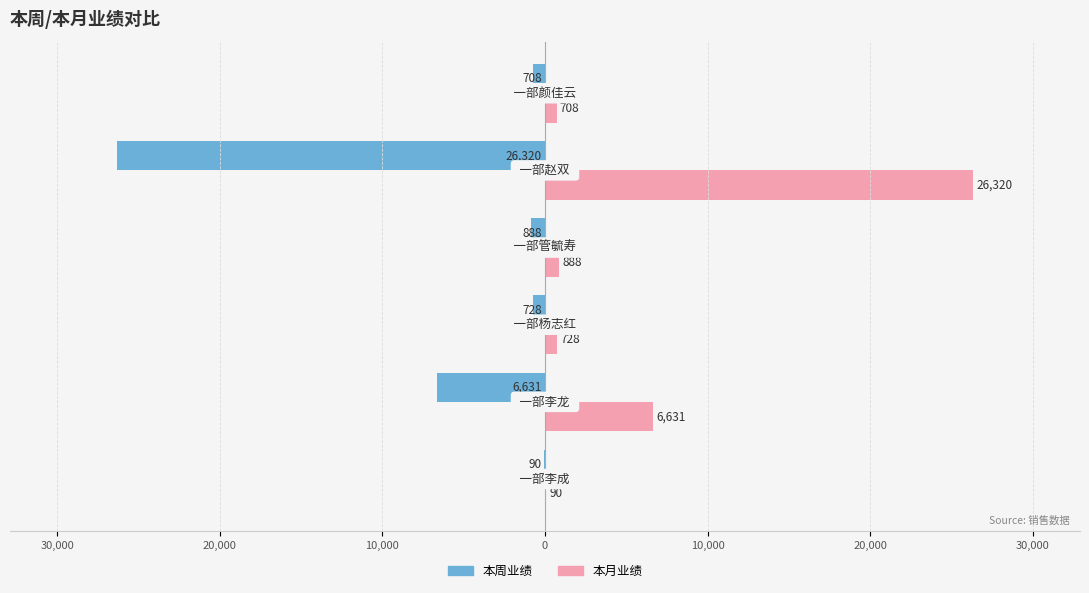

Reading left to right, list all the values displayed in this chart.

本周业绩: -90	-6631	-728	-888	-26320	-708
本月业绩: 90	6631	728	888	26320	708